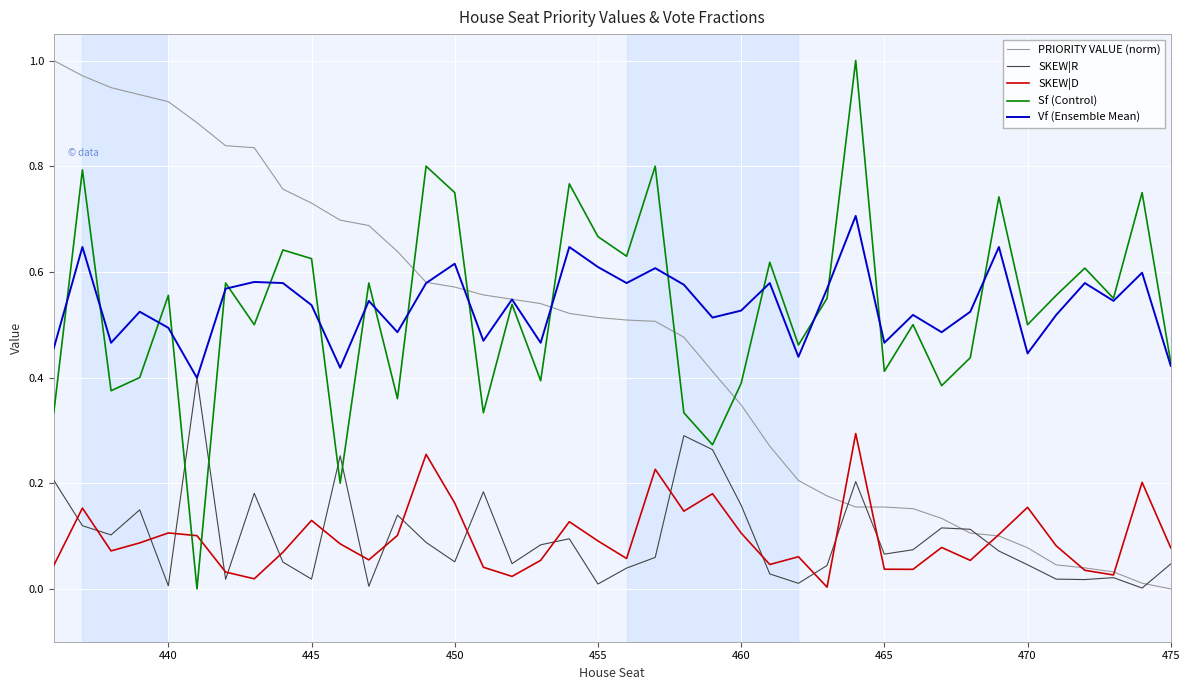

Count the number of categories in the chart.

40